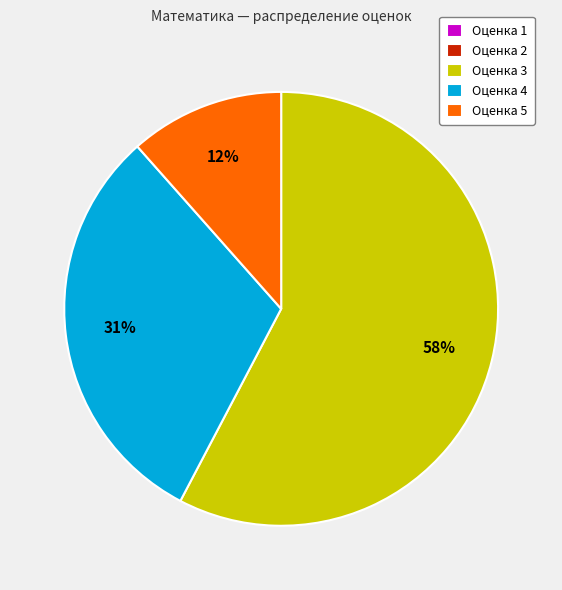

To the nearest percent, what percentage of the pie is Оценка 5?

12%